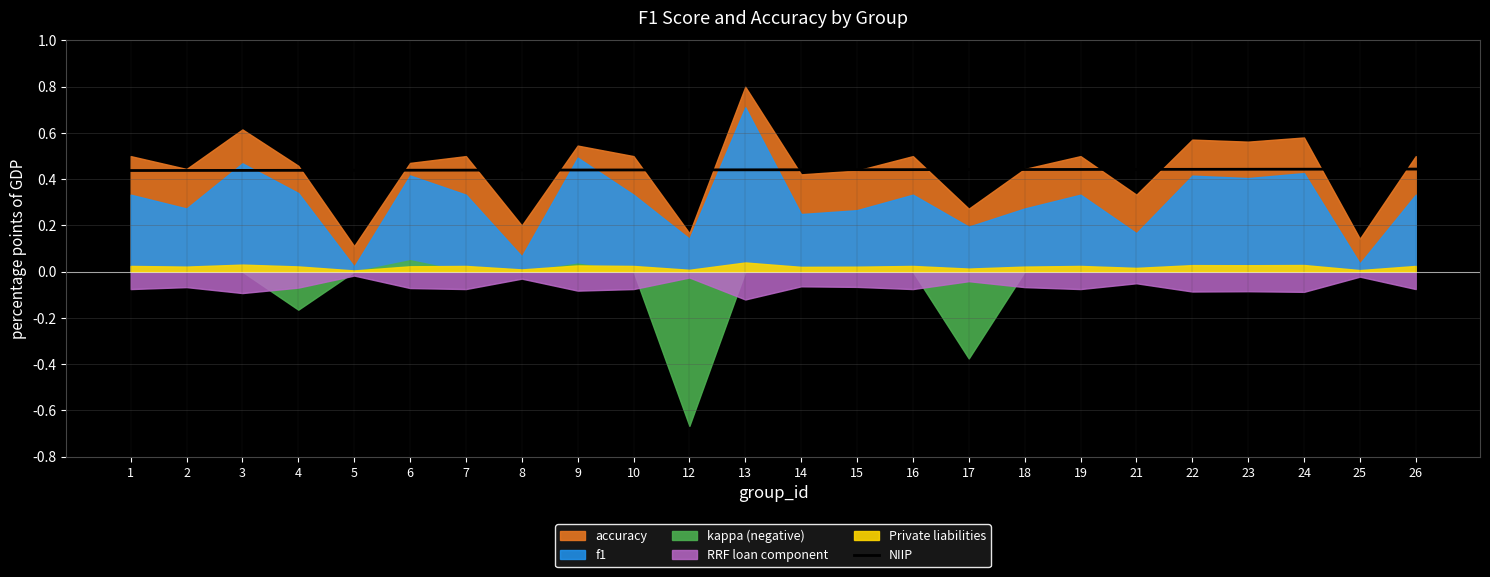

Count the number of categories in the chart.

24